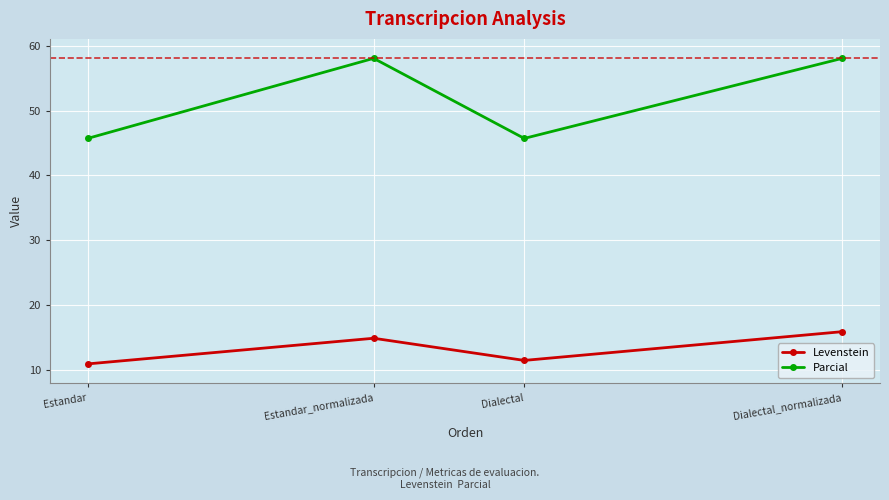

The value of Parcial at Estandar_normalizada is 79.7. True or false?

False